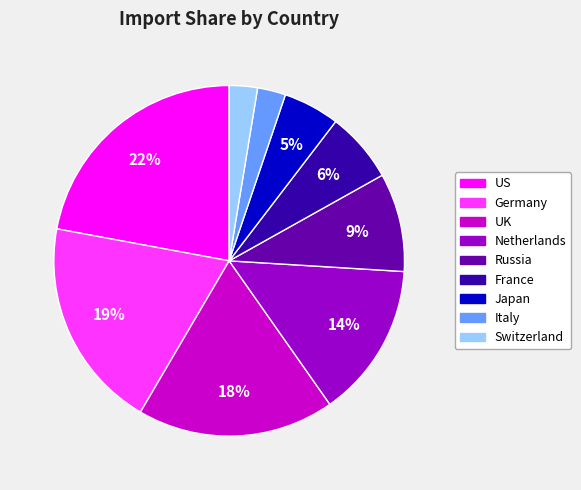

To the nearest percent, what is the difference between the Russia and Switzerland slice percentages?

6%